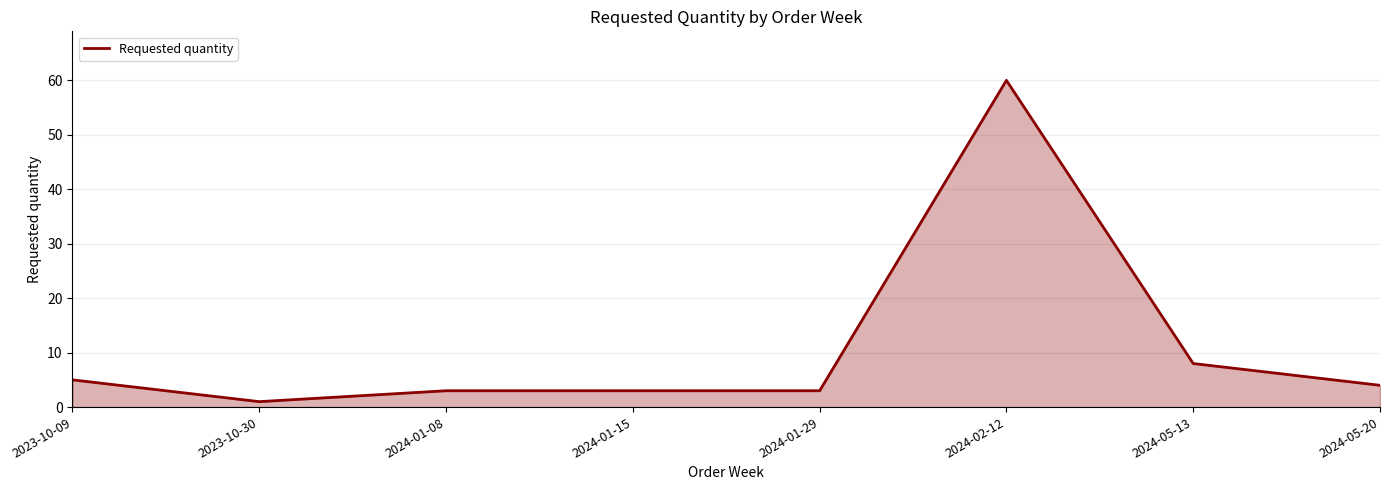

At which category does the data reach its first local valley?

2023-10-30